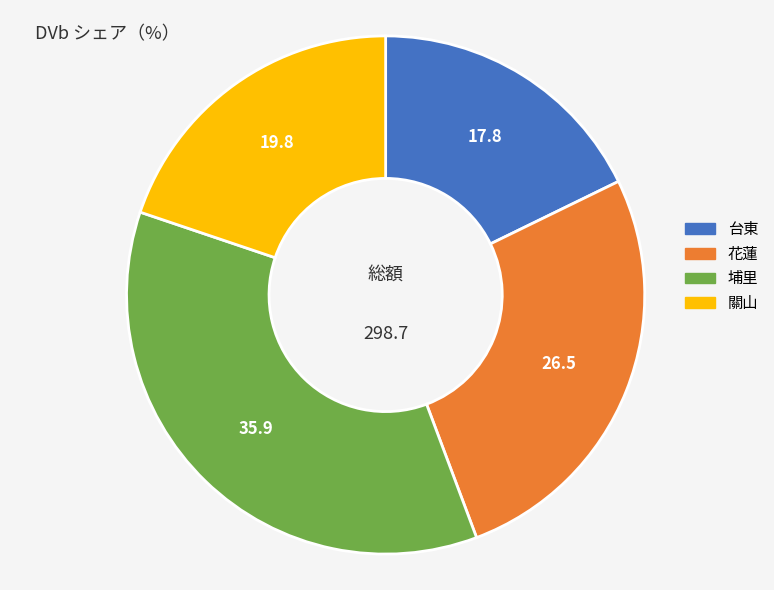

Count the number of slices in the pie.

4